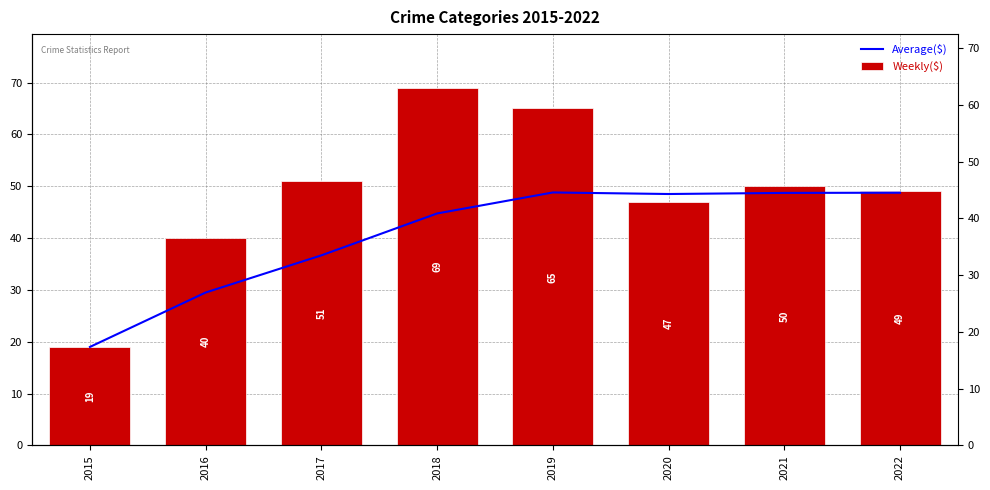

Between 2019 and 2021, which series saw the biggest shift?

Weekly($)